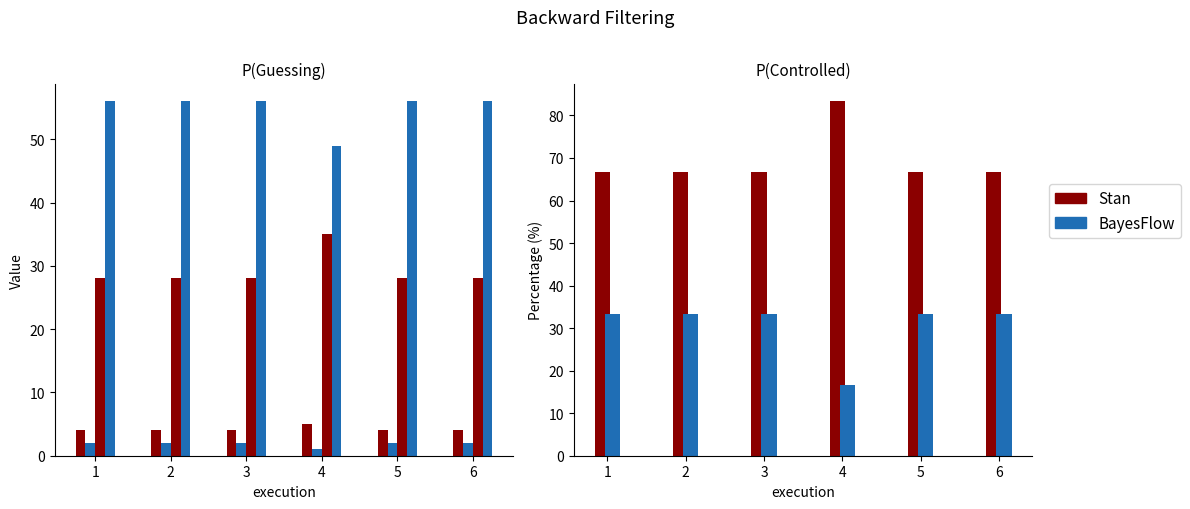

Reading left to right, extract all data points from this chart.

classes_a_pk_v: 1=4.0	2=4.0	3=4.0	4=5.0	5=4.0	6=4.0
classes_a_tk_v: 1=2.0	2=2.0	3=2.0	4=1.0	5=2.0	6=2.0
classif_a_unknown_v: 1=28.0	2=28.0	3=28.0	4=35.0	5=28.0	6=28.0
classif_a_known_v: 1=56.0	2=56.0	3=56.0	4=49.0	5=56.0	6=56.0
Stan: 1=66.7	2=66.7	3=66.7	4=83.3	5=66.7	6=66.7
BayesFlow: 1=33.3	2=33.3	3=33.3	4=16.7	5=33.3	6=33.3